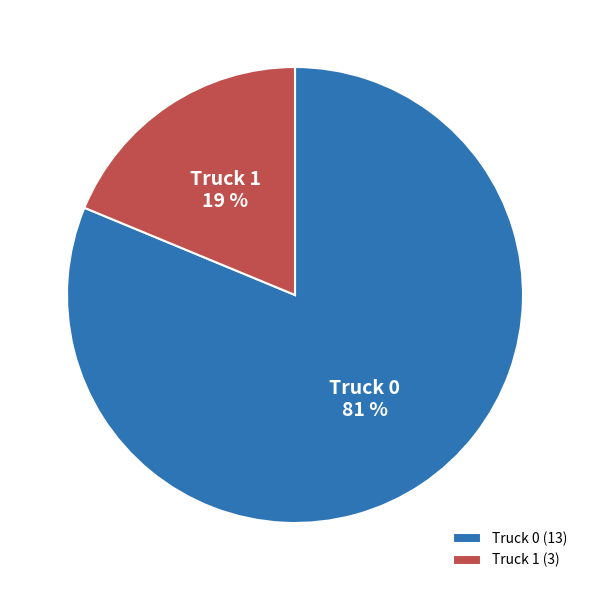

To the nearest percent, what is the average slice percentage?

50%